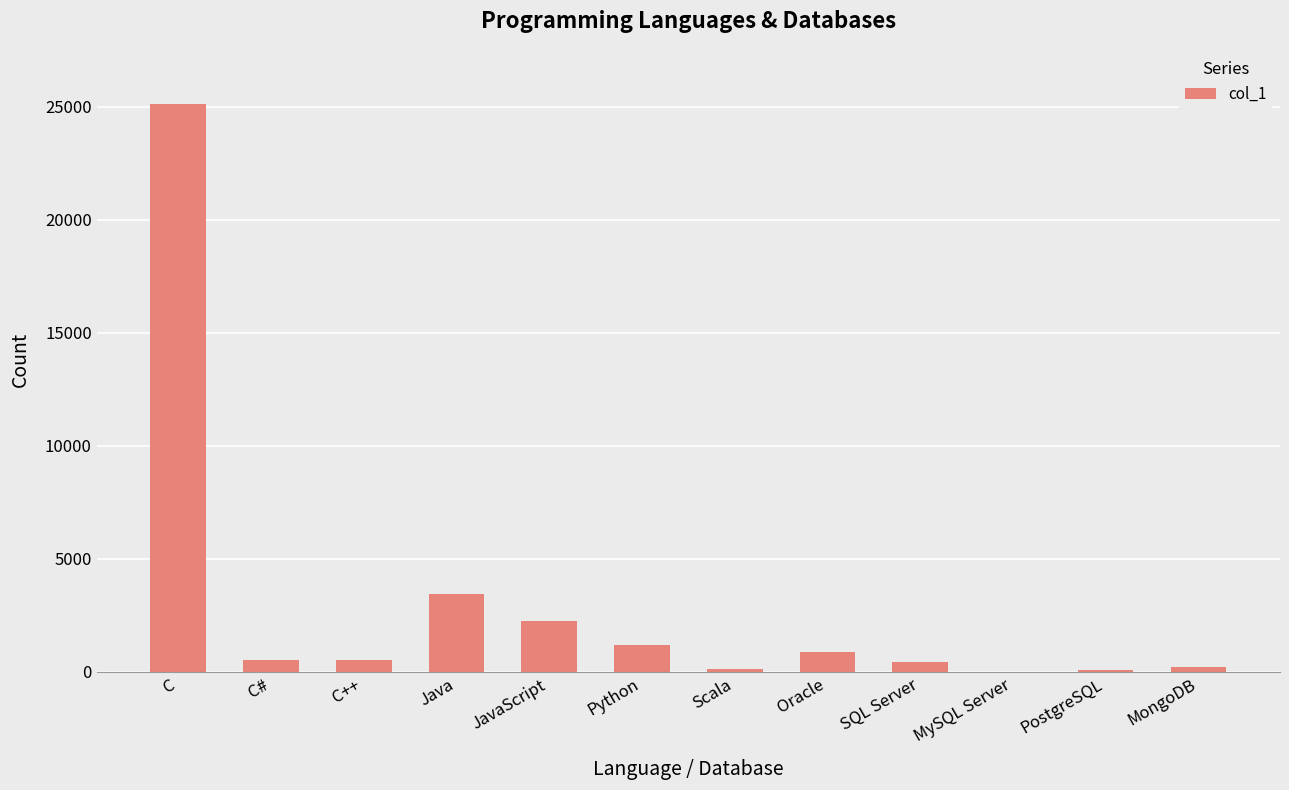

What value does the data have at SQL Server?

423